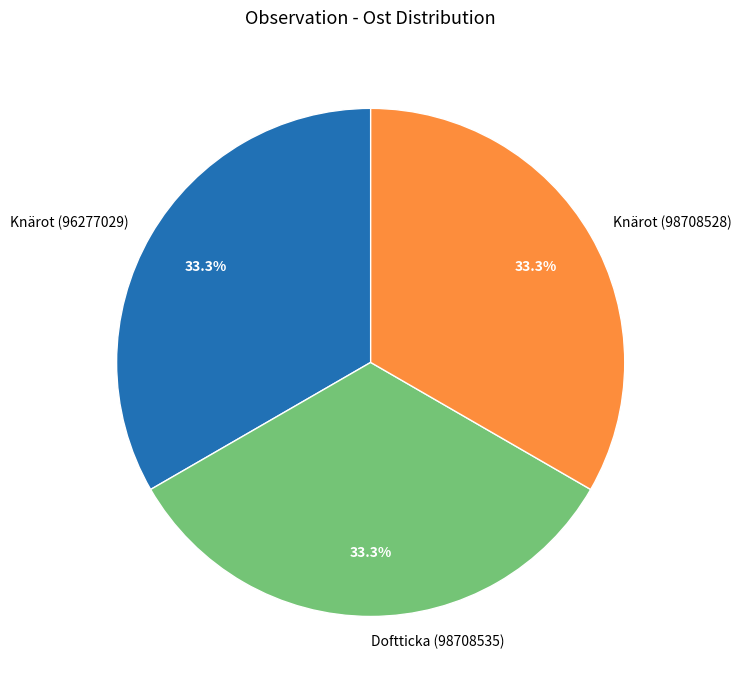

The Knärot (98708528) slice represents 40% of the pie. True or false?

False